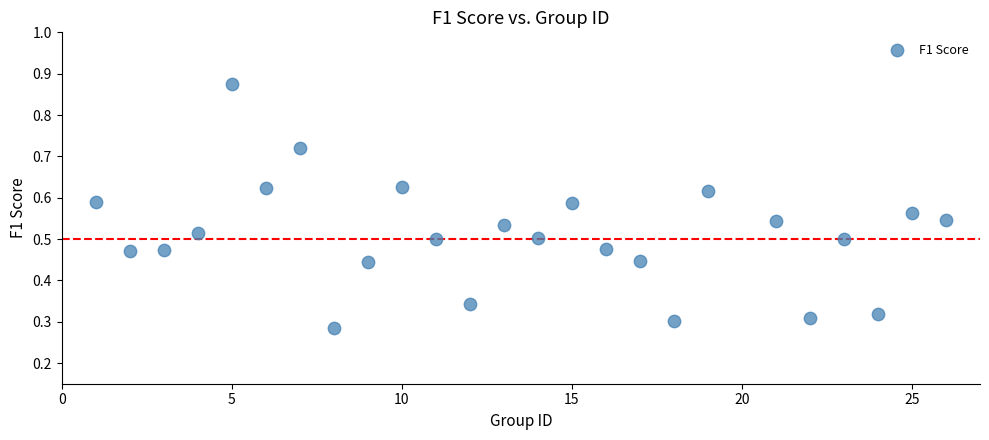

What is the range of X values (max minus min)?

25.0